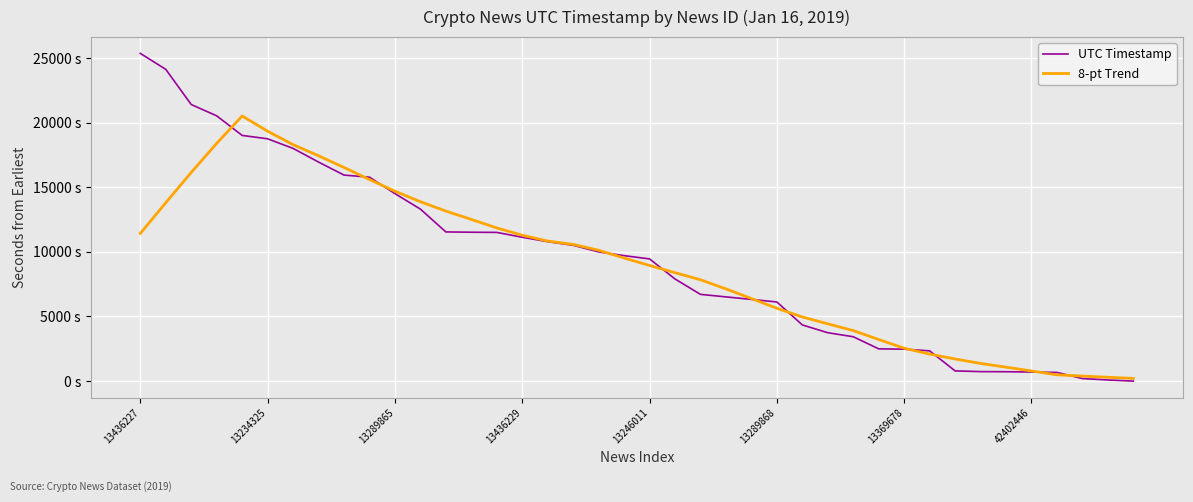

List the series in order of their peak value, lowest first.

8-pt Trend, UTC Timestamp